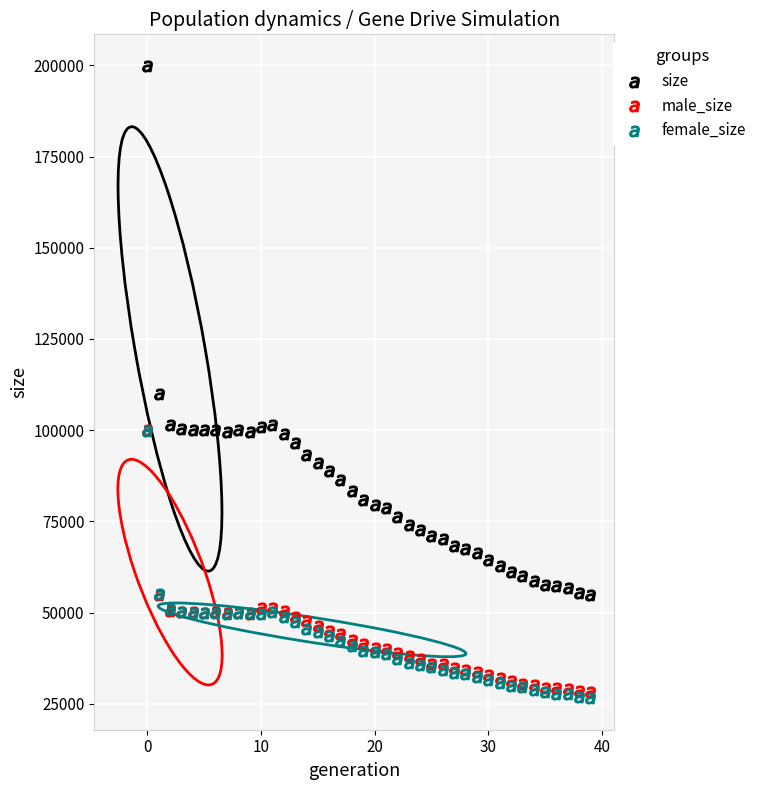

Which series contains the highest Y value?

size